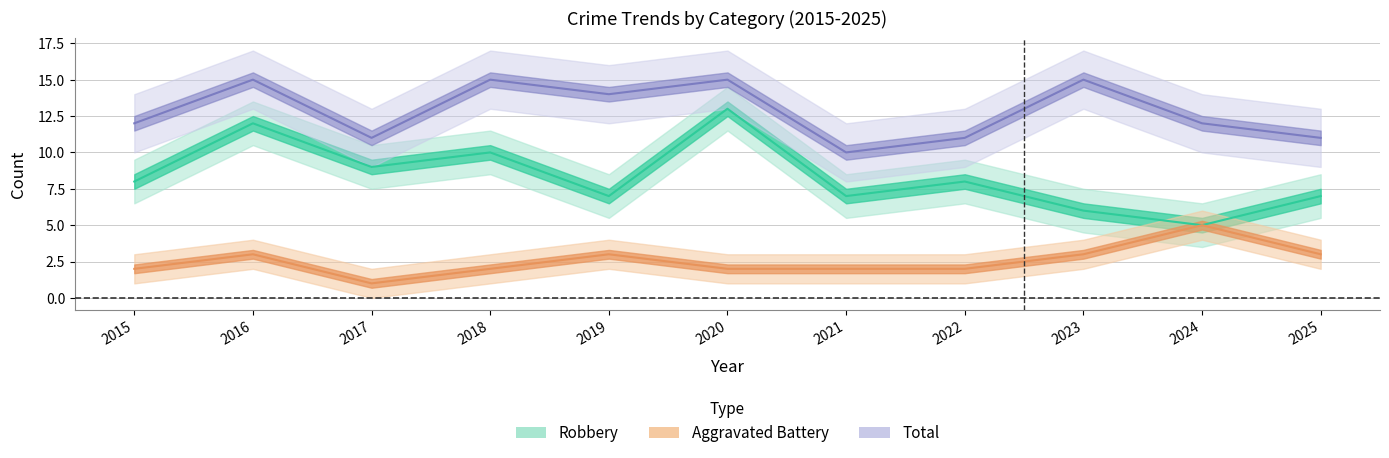

Count the Robbery values in the range 7 to 10.

7